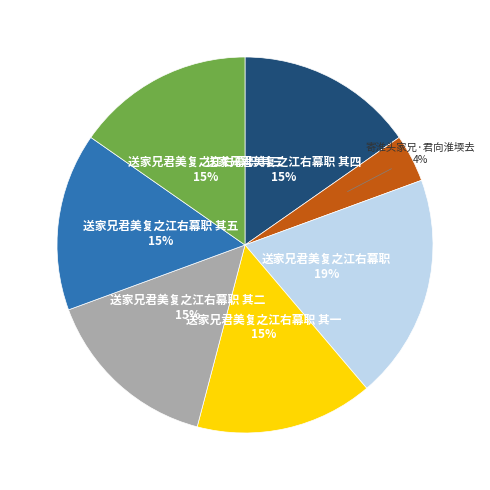

Does any single category account for the majority?

No